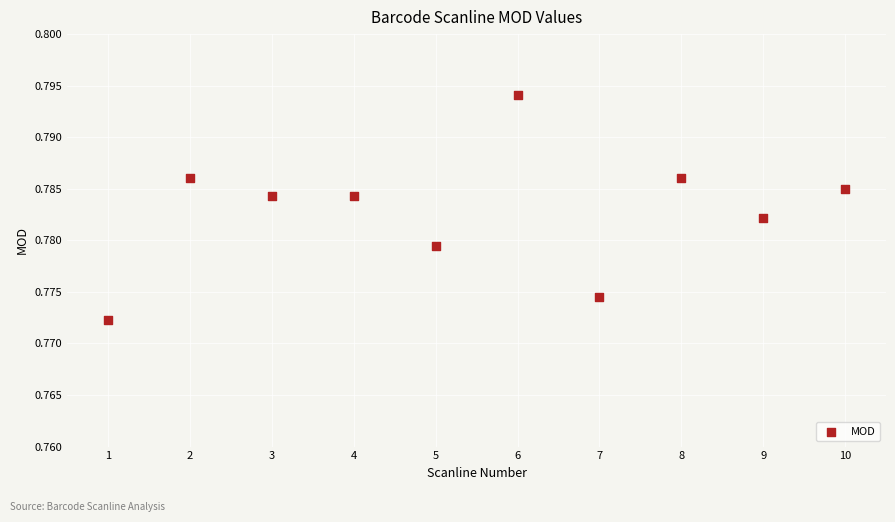

What is the average X value?

5.5